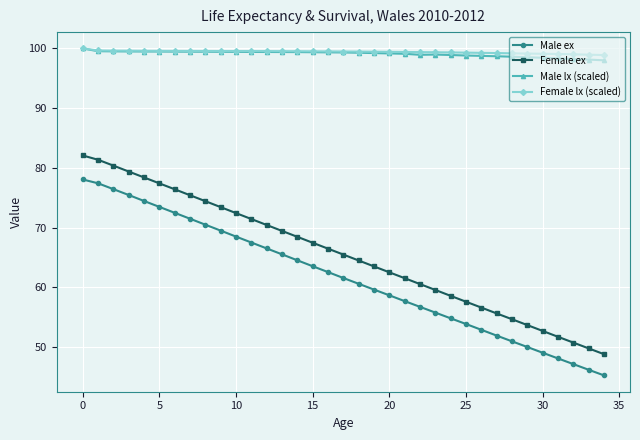

True or false: Female lx (scaled) and Female ex intersect in this chart.

False